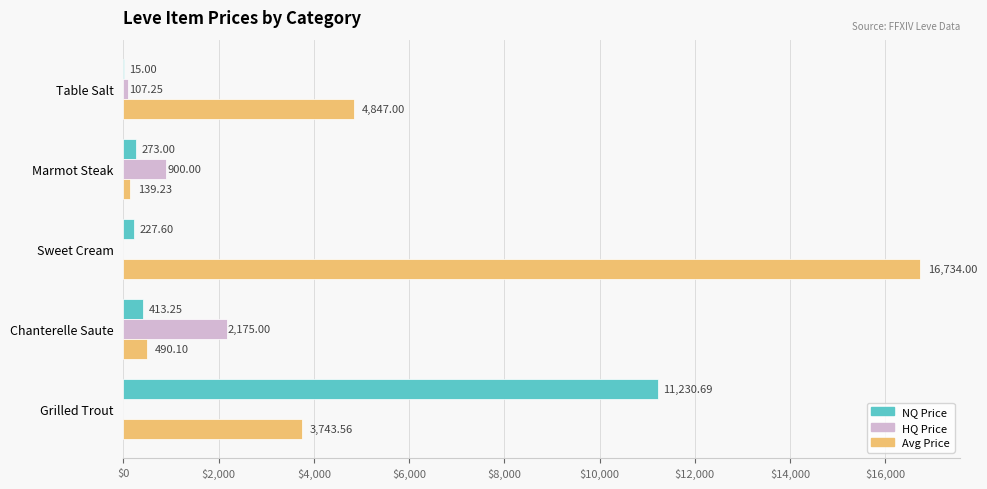

Which category has the highest value across all series?

Sweet Cream